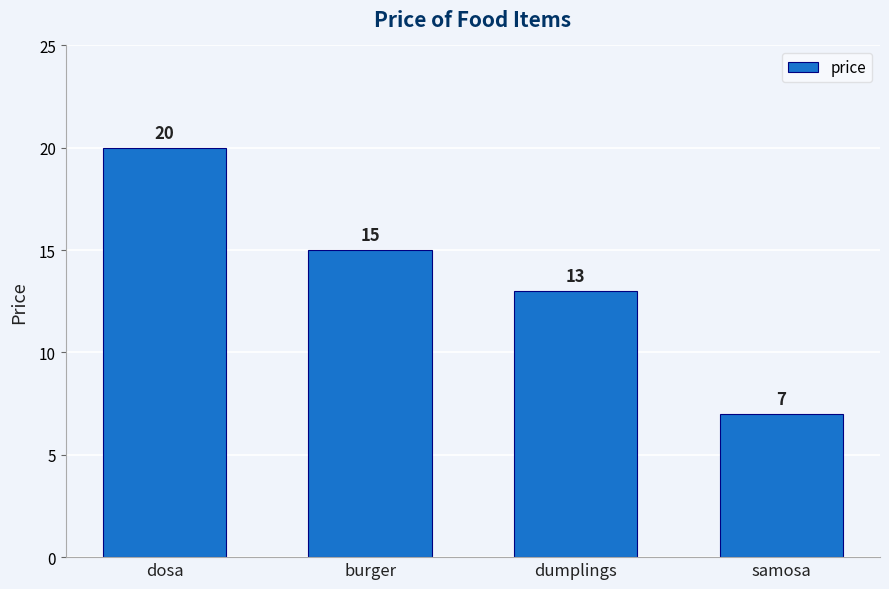

Where does the data first go above 15?

dosa